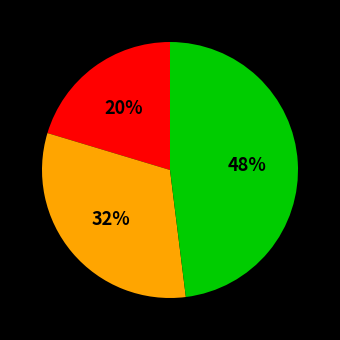

Is there a majority slice in this chart?

No